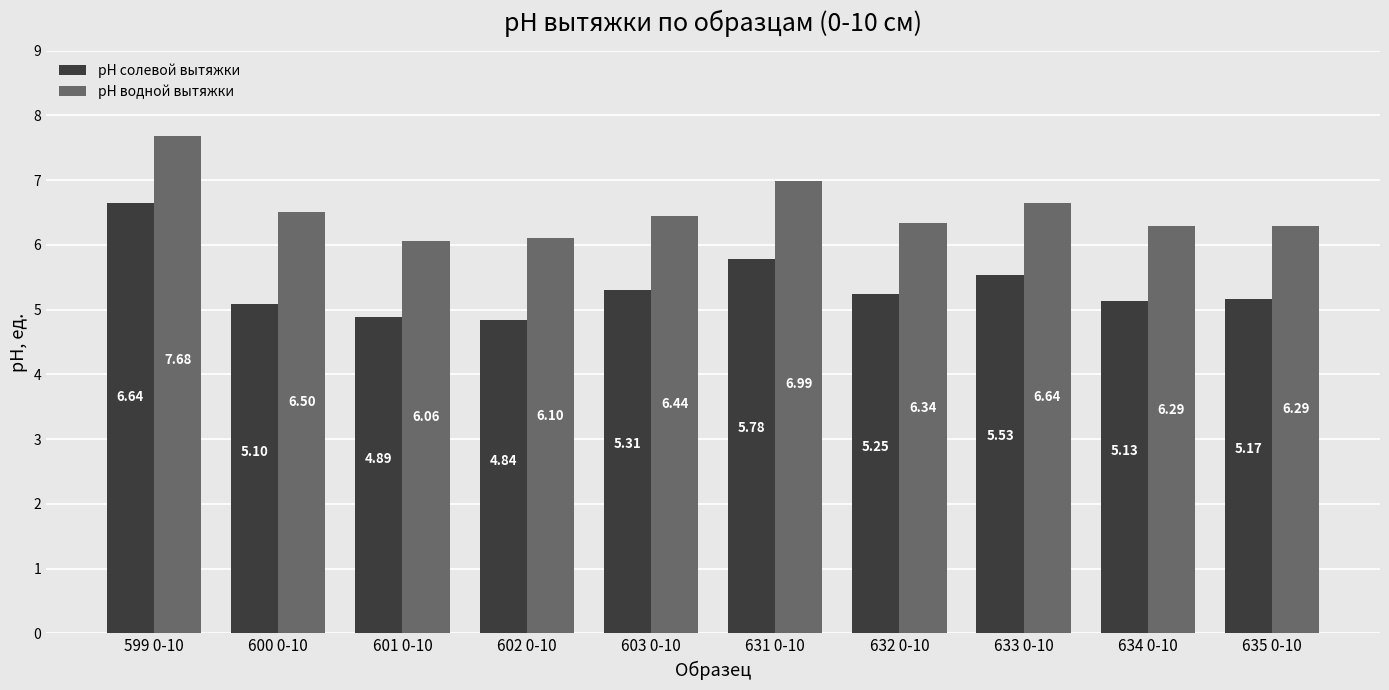

How many data points in рН солевой вытяжки are above 5?

8